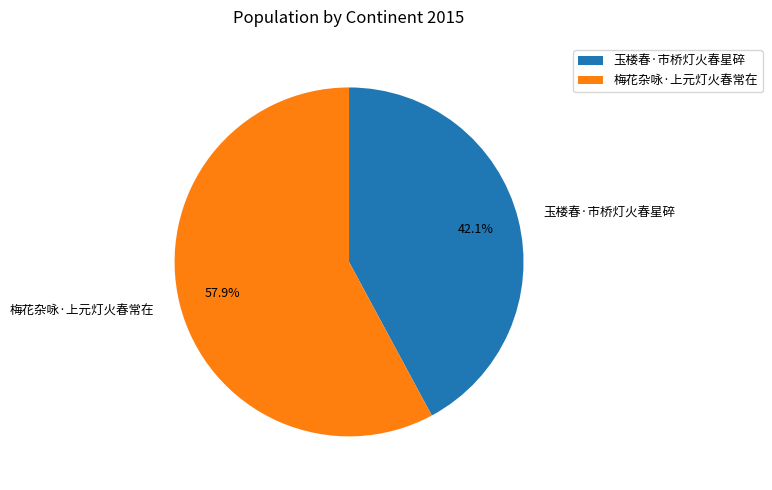

What is the smallest slice in the pie chart?

玉楼春·市桥灯火春星碎